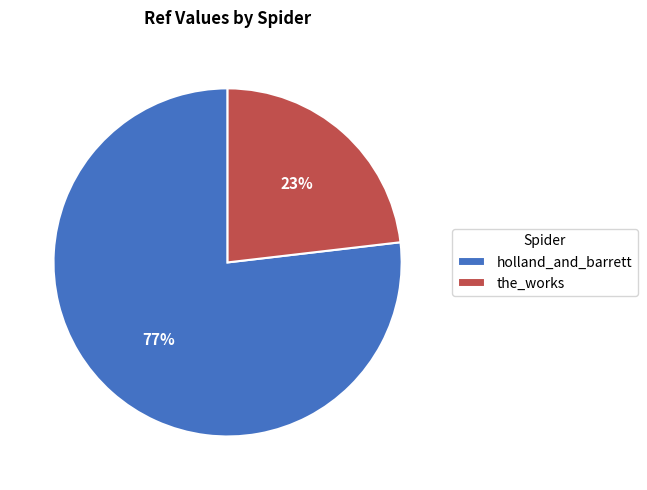

Is holland_and_barrett the majority of the pie?

Yes